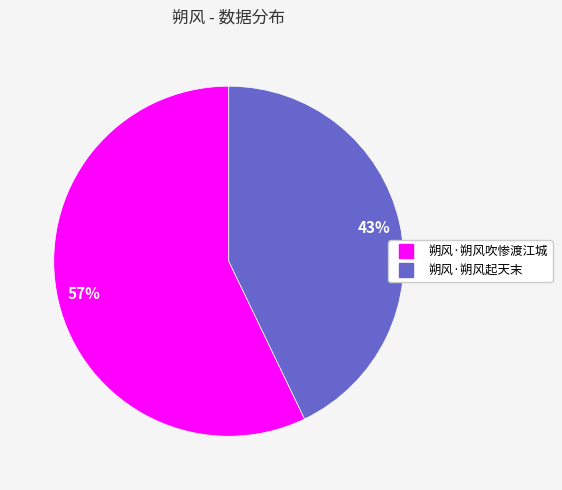

Do 朔风·朔风起天末 and 朔风·朔风吹惨渡江城 together represent more than half of the pie?

Yes